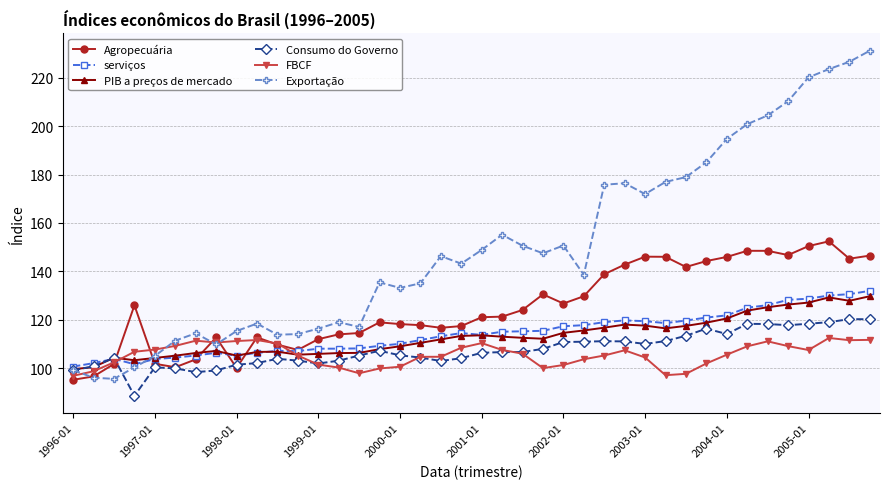

Which series has the largest range (max minus min)?

Exportação